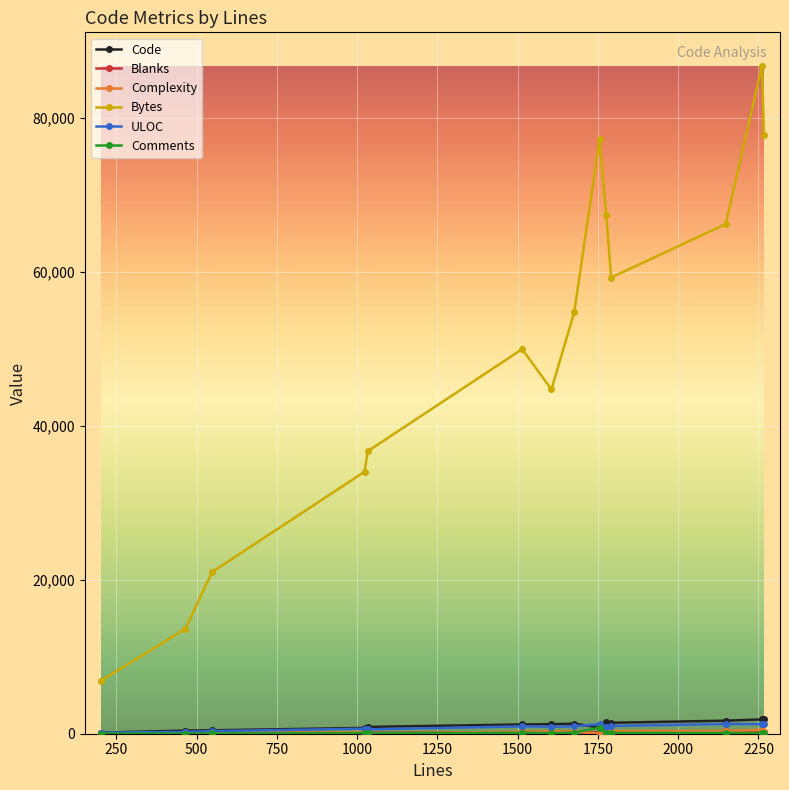

Which series has the largest range (max minus min)?

Bytes